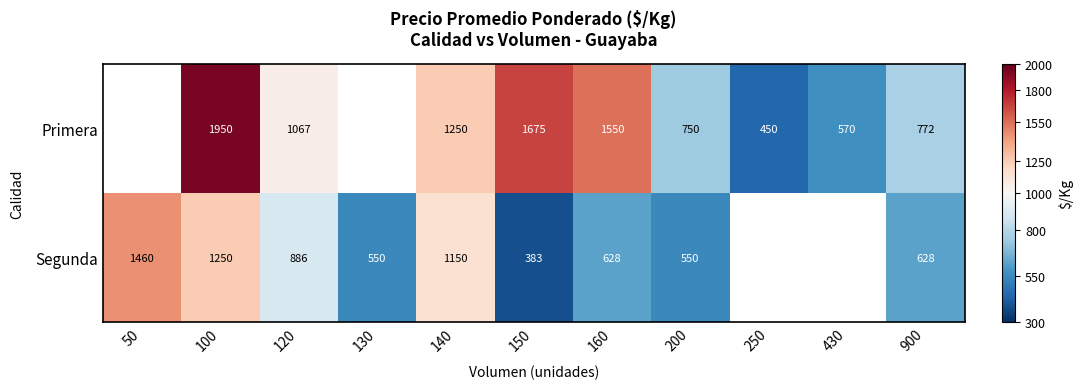

What is the smallest value displayed?

383.0